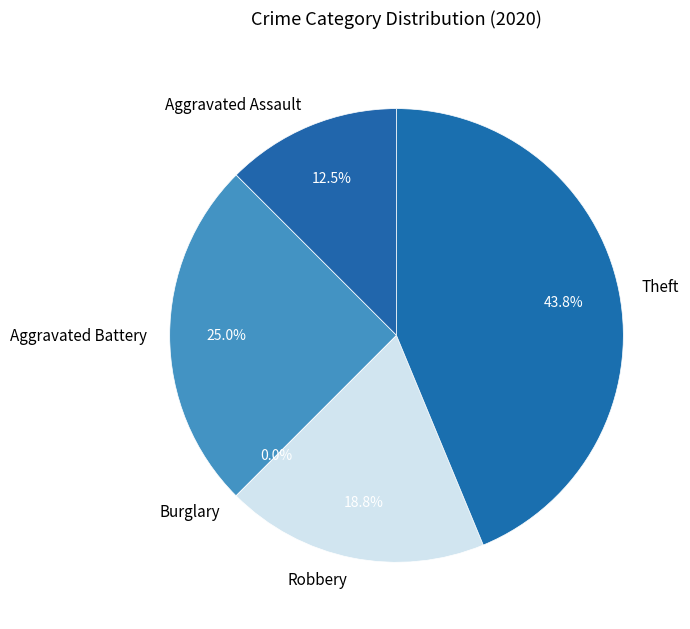

Is it true that Burglary is 0% of the pie?

True